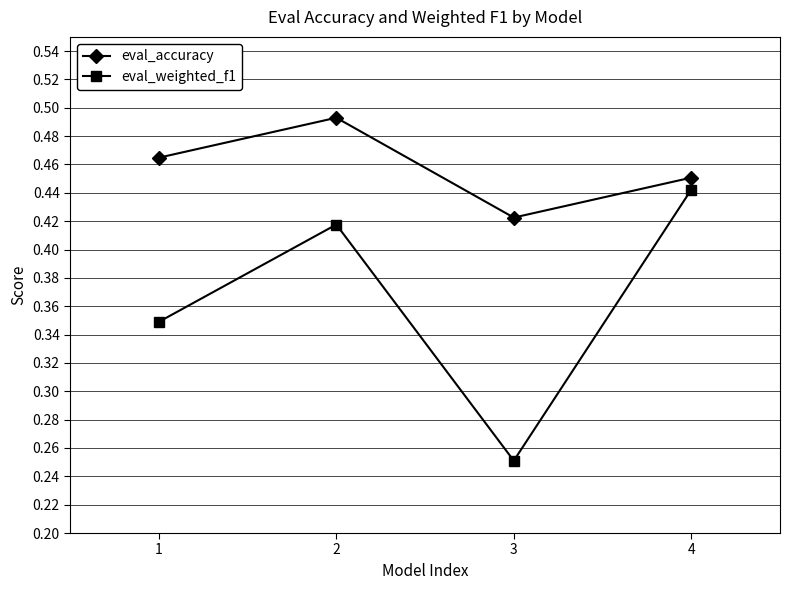

Between 2 and 3, which series saw the biggest shift?

eval_weighted_f1